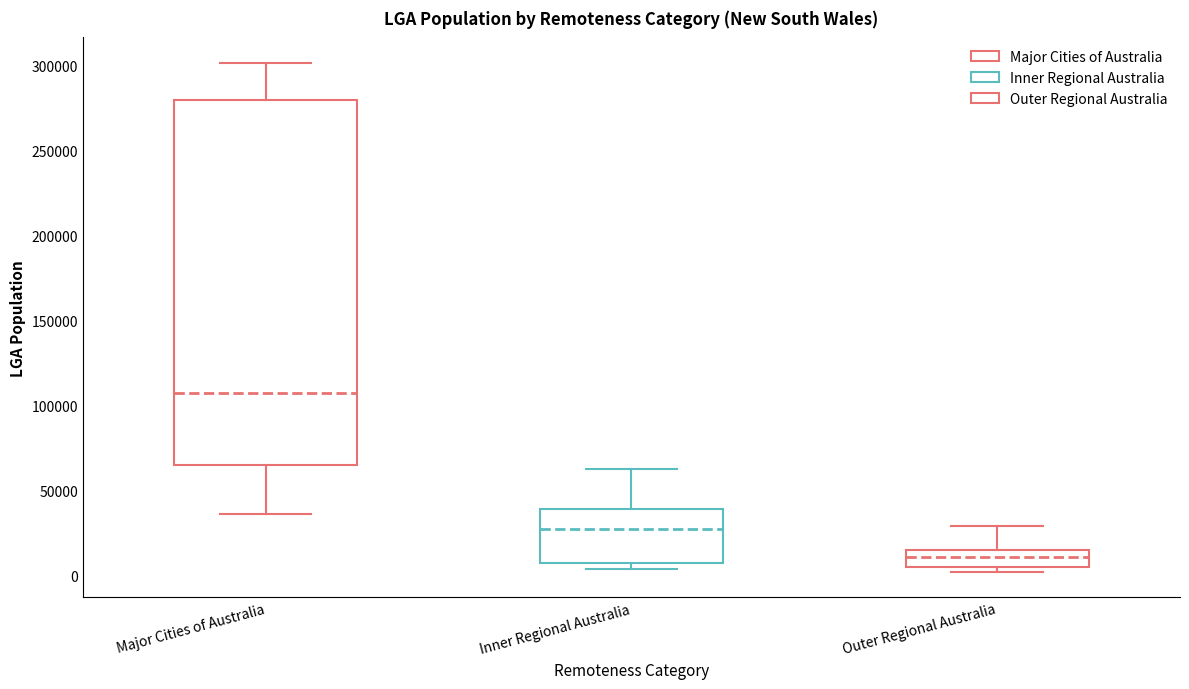

Where does the upper whisker of the box for Major Cities of Australia end on the y-axis? The values are not printed on the chart, so give them approximately, as read against the axis.

300000